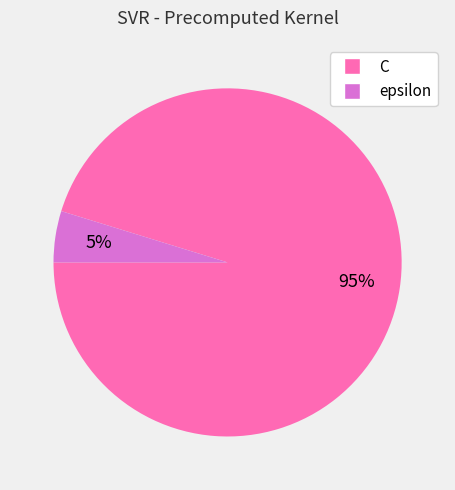

To the nearest percent, what percentage of the pie is epsilon?

5%